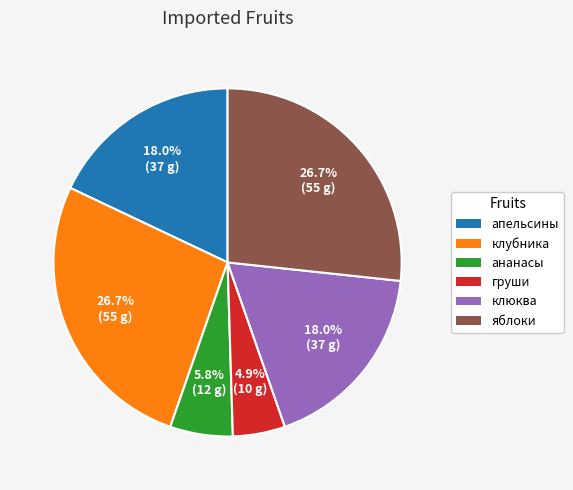

Which slice is the smallest?

груши